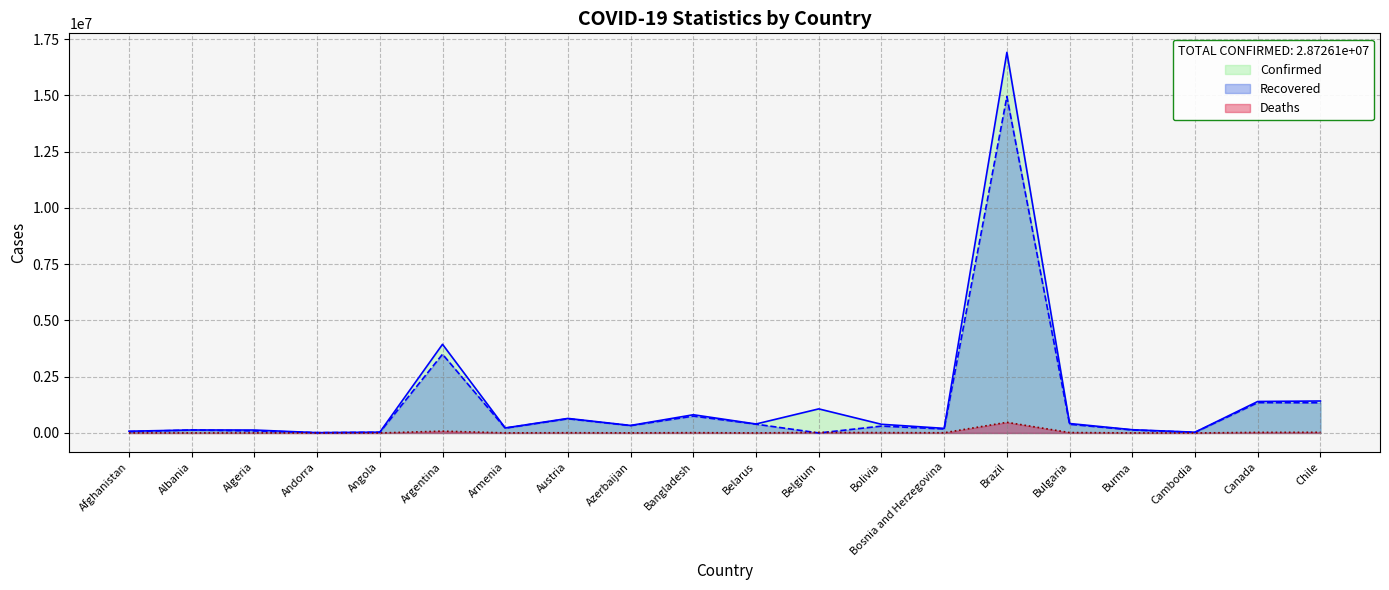

What is the average value of the Recovered series?

1239599